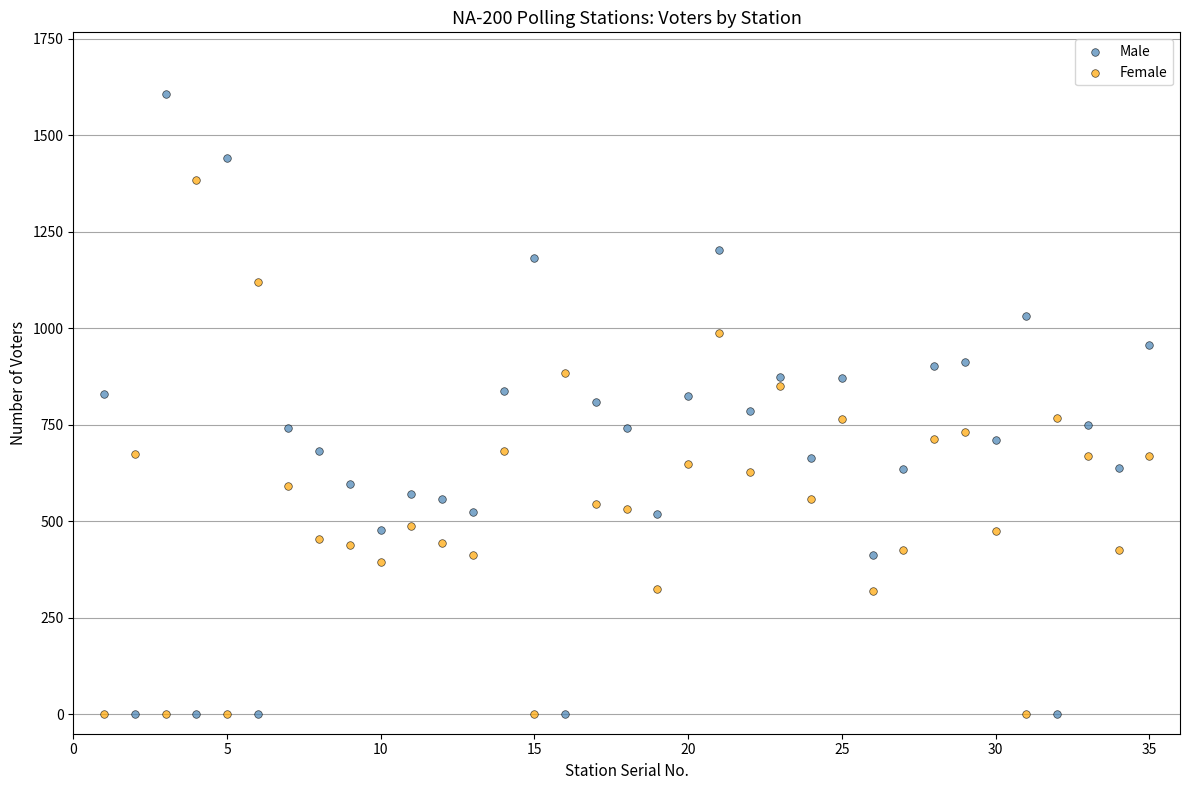

Across all data points, what is the range of X values (max minus min)?

34